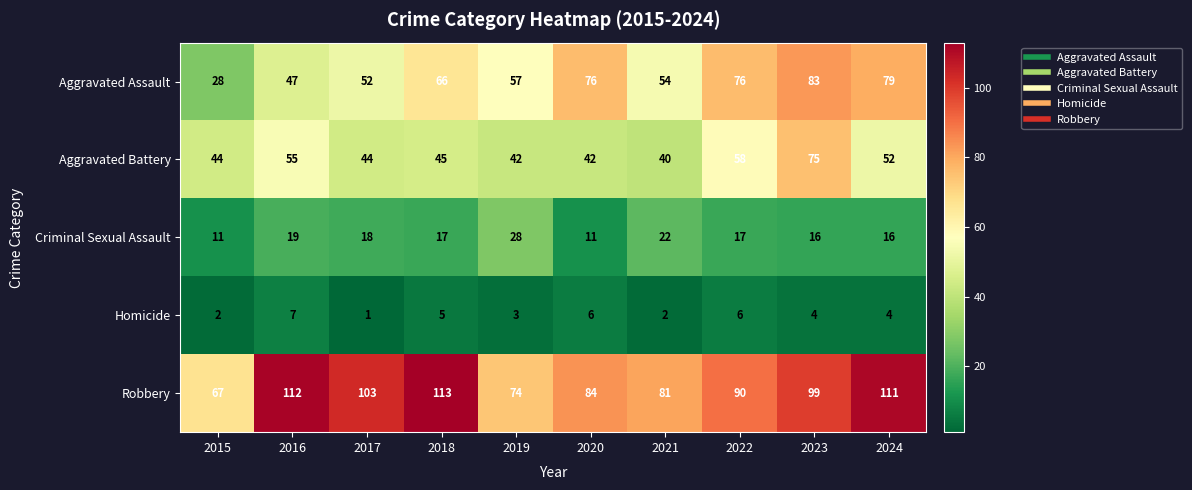

At which category is the sum across all series the highest?

2023